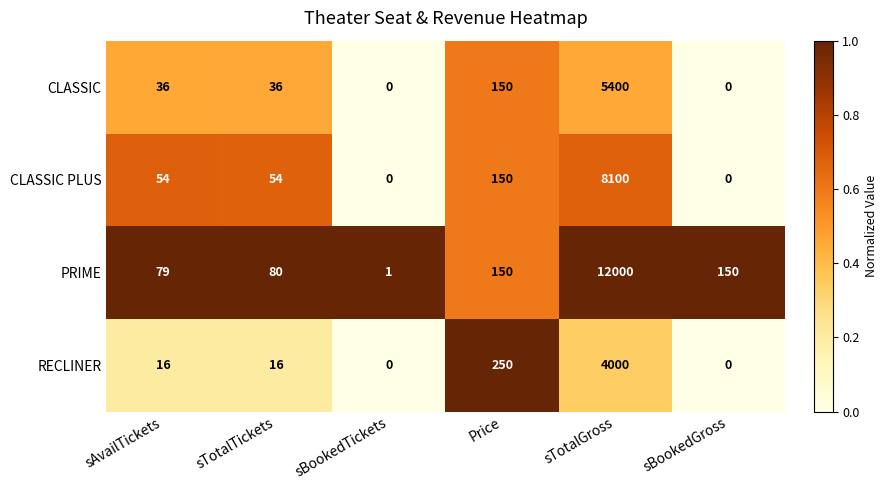

Reading left to right, extract all data points from this chart.

CLASSIC: 36	36	0	150	5400	0
CLASSIC PLUS: 54	54	0	150	8100	0
PRIME: 79	80	1	150	12000	150
RECLINER: 16	16	0	250	4000	0